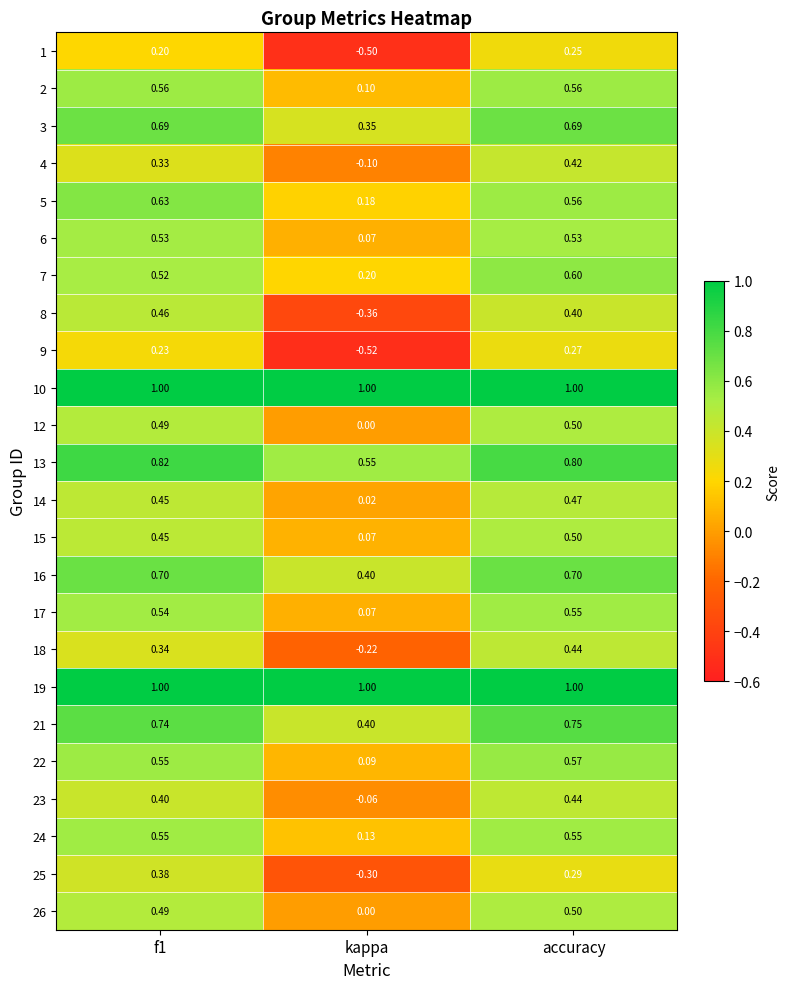

At which category is the sum across all series the highest?

accuracy